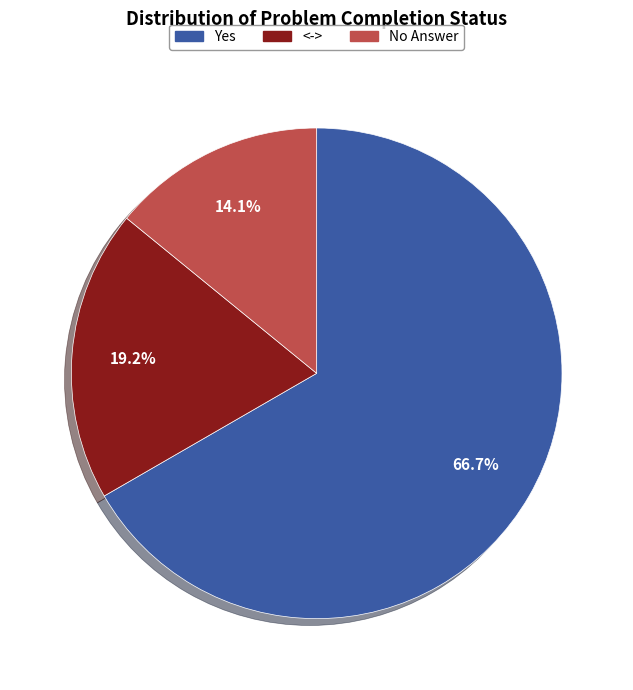

To the nearest percent, what is the difference between the largest and smallest slice percentages?

53%